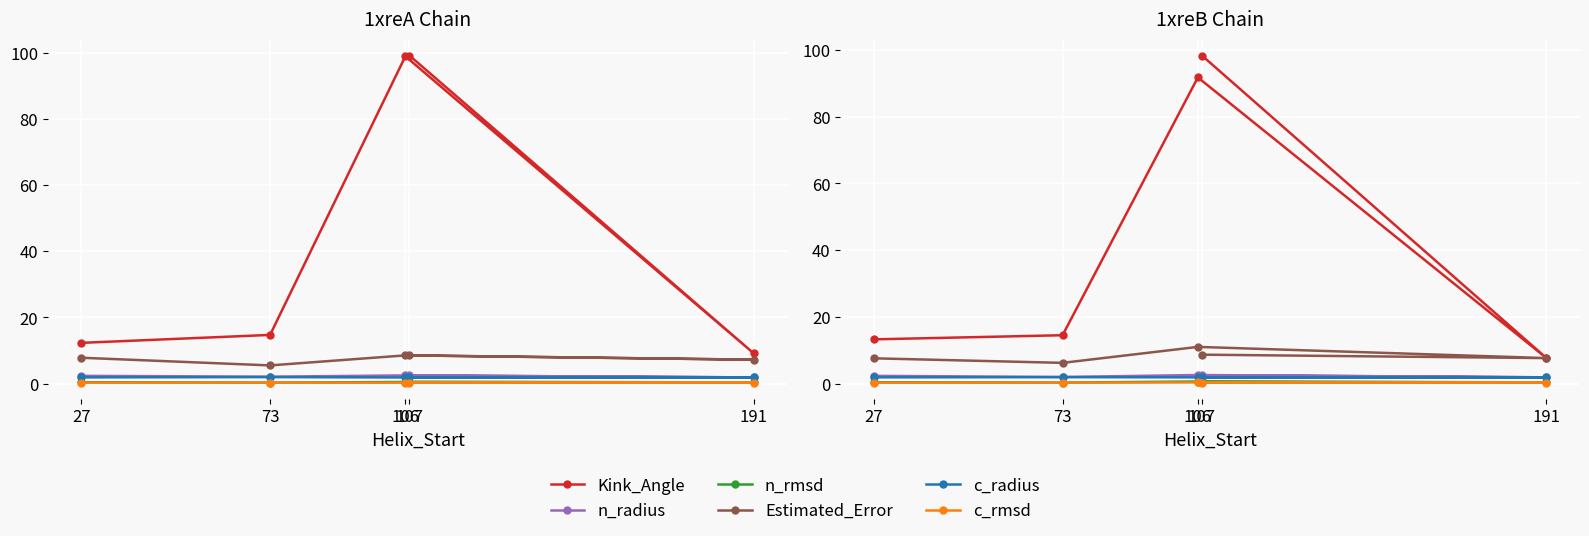

True or false: Kink_Angle and Estimated_Error cross at least once.

False